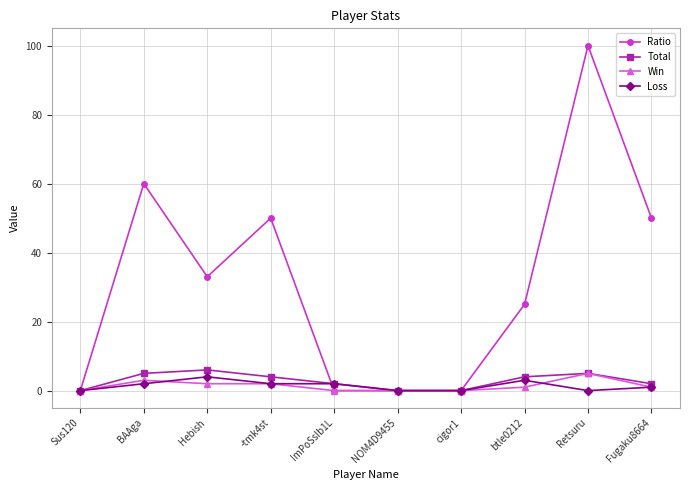

Reading right to left, list all the values displayed in this chart.

Ratio: 50	100	25	0	0	0	50	33	60	0
Total: 2	5	4	0	0	2	4	6	5	0
Win: 1	5	1	0	0	0	2	2	3	0
Loss: 1	0	3	0	0	2	2	4	2	0